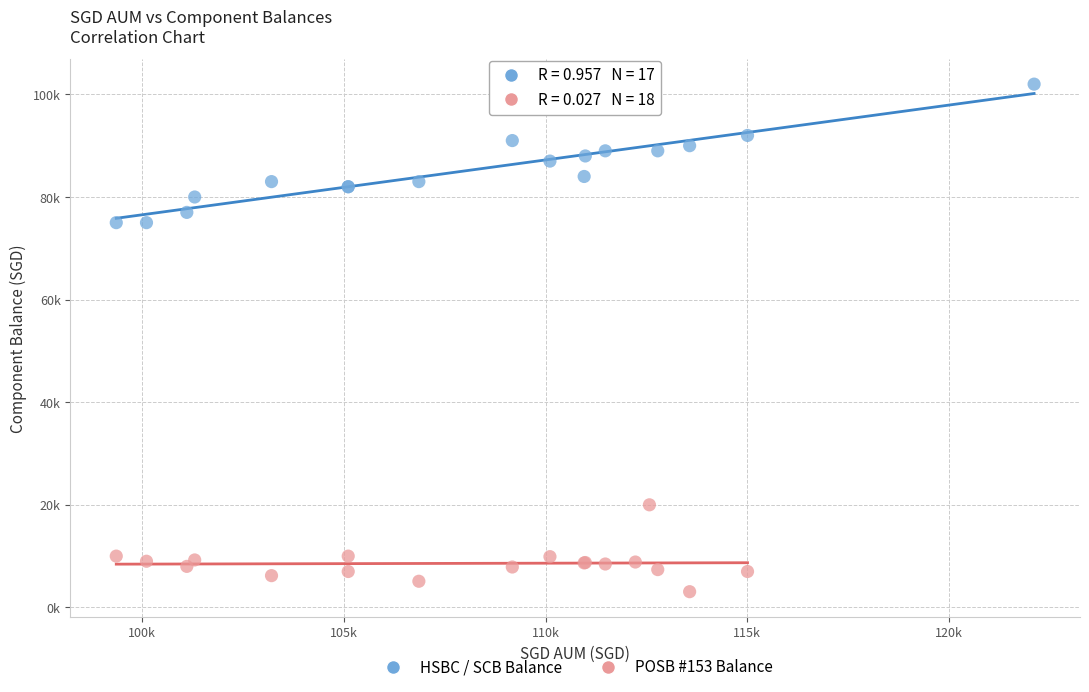

What are all the series names shown in the legend?

HSBC / SCB Balance, POSB #153 Balance